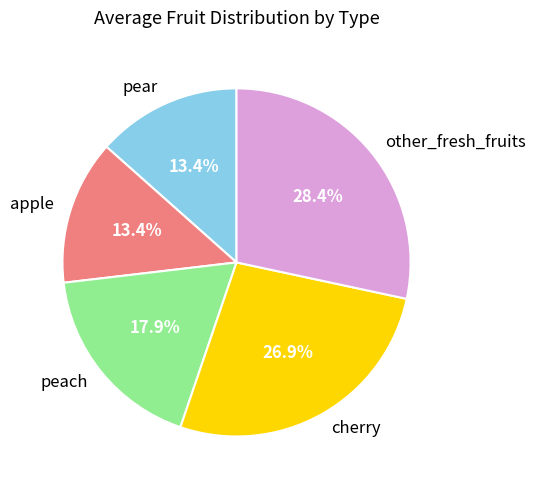

How many segments does this pie chart have?

5